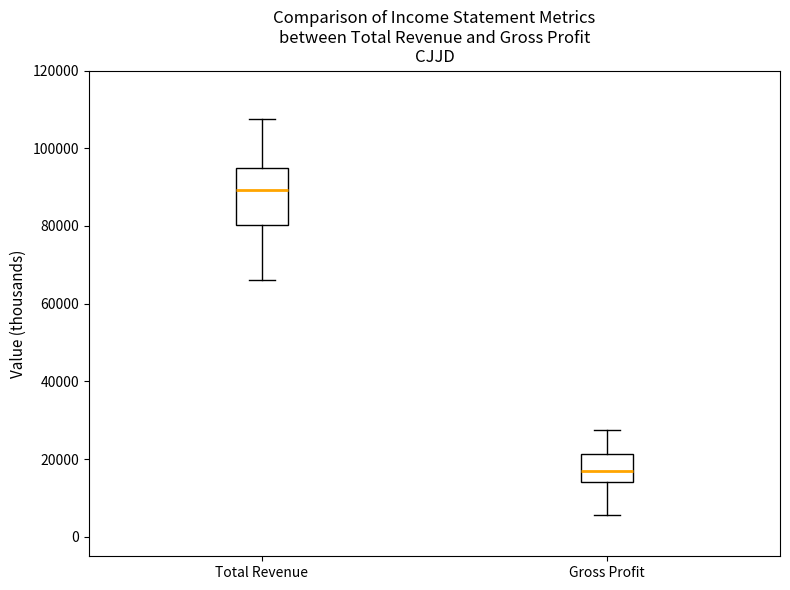

Reading left to right, read every box against the y-axis: the position of its median line, the range the box covers, and the ends of its whiskers. The values are not printed on the chart, so give them approximately, as read against the axis.

Total Revenue: median 90000, box 80000 to 94000, whiskers 66000 to 108000
Gross Profit: median 18000, box 14000 to 22000, whiskers 6000 to 28000